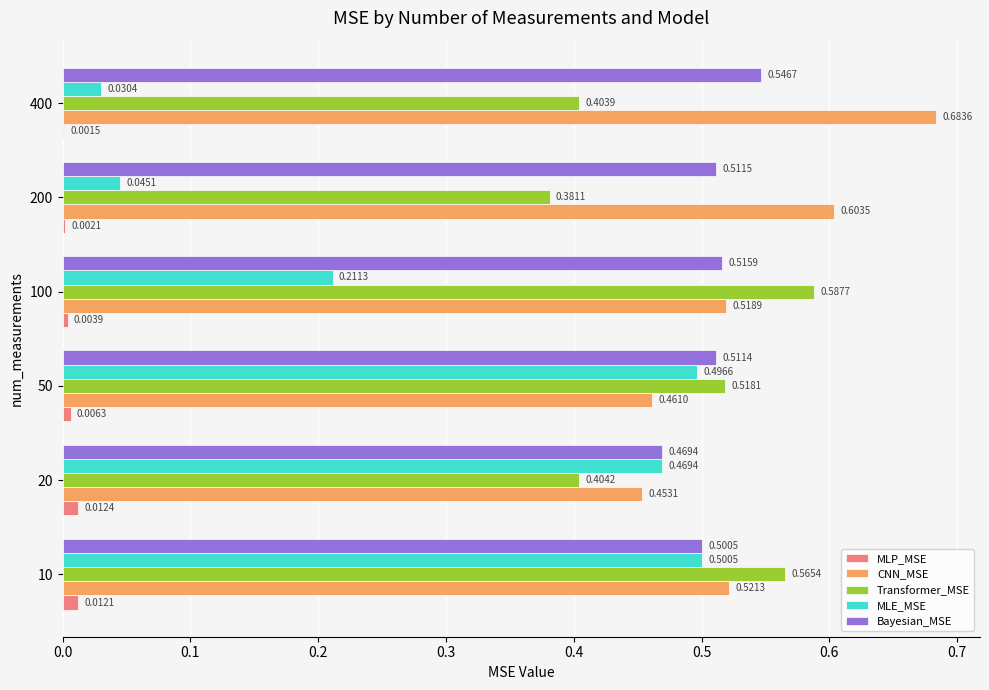

Is the value of Bayesian_MSE at 200 greater than the value of MLP_MSE at 400?

Yes